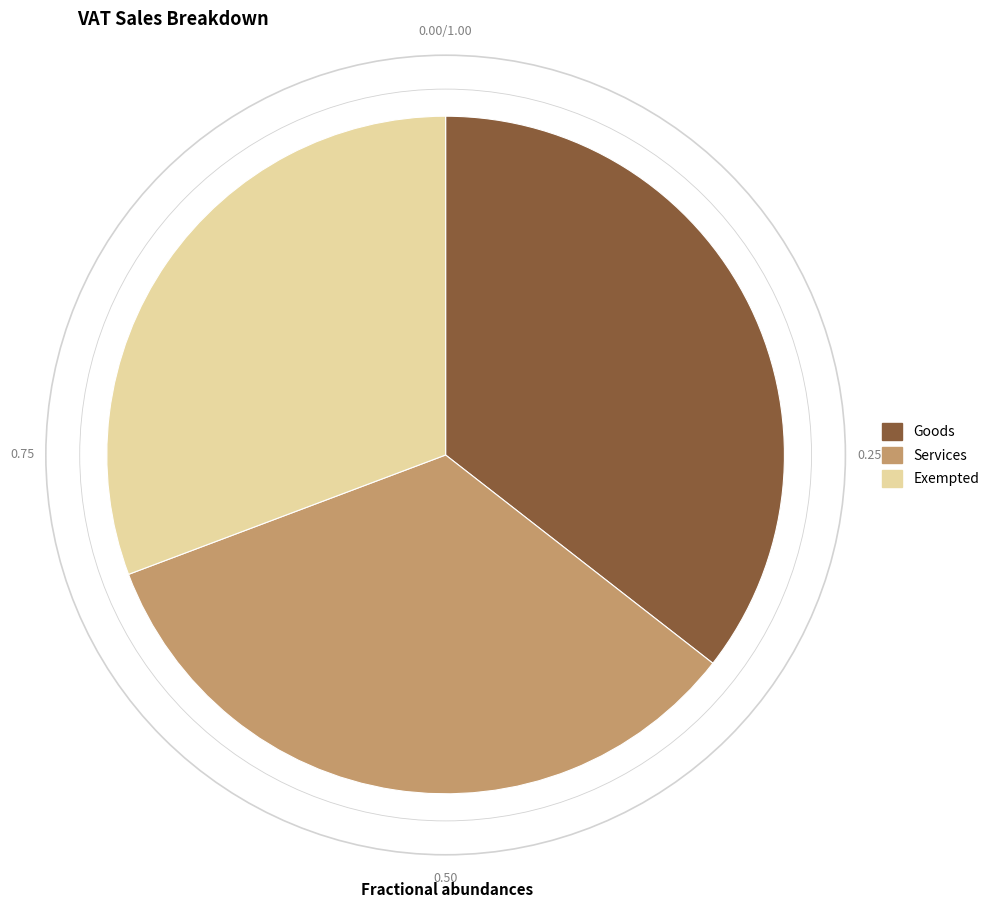

True or false: Goods accounts for 23% of the total.

False